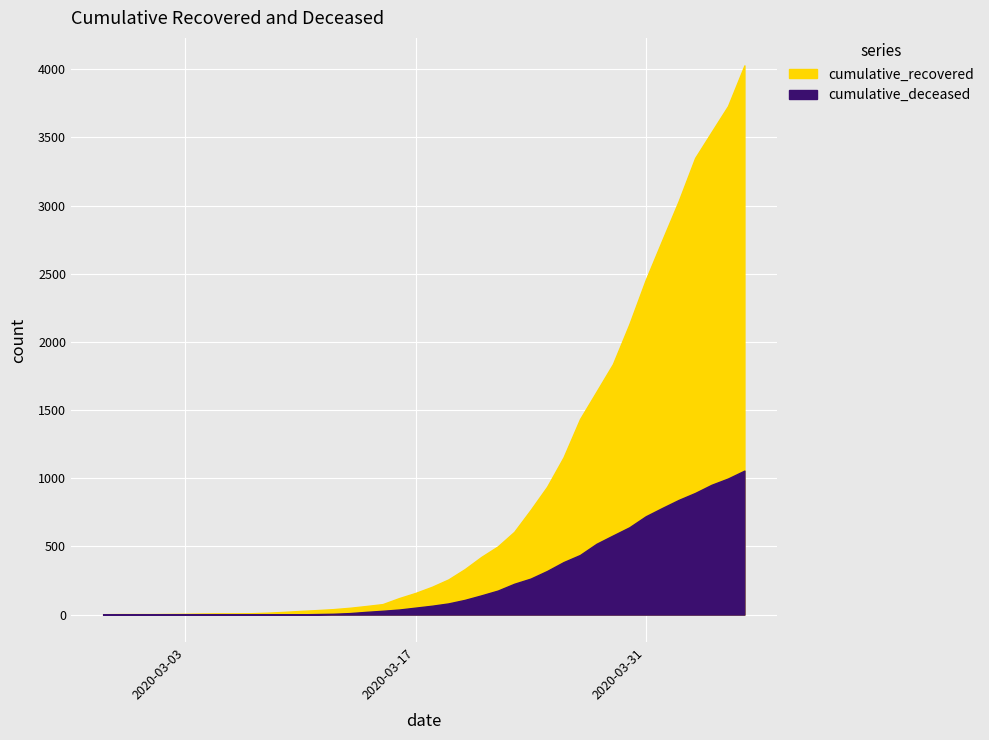

Is it true that cumulative_recovered equals 13 at 2020-03-06?

False